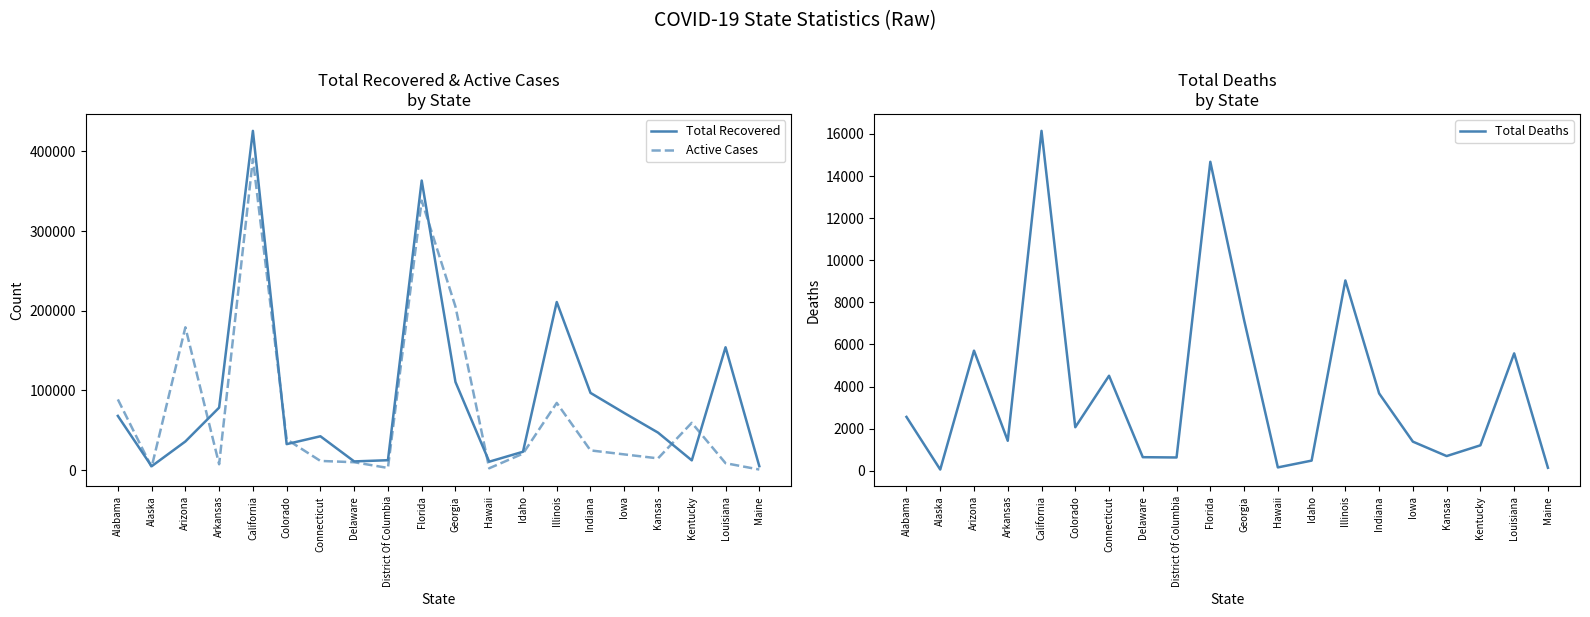

What is the maximum value shown in the chart?

425904